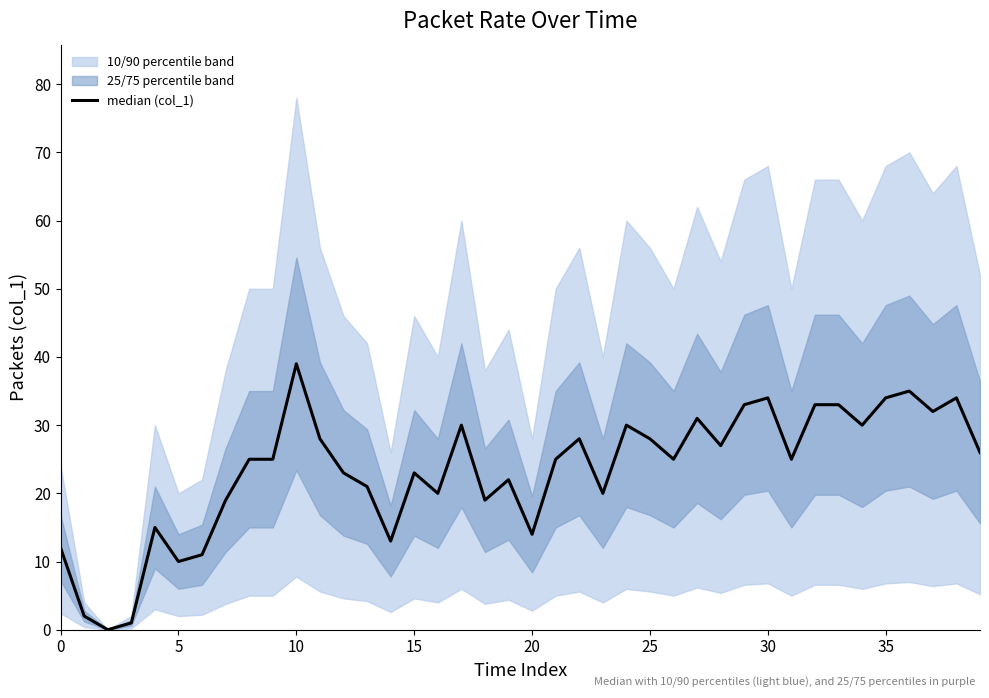

Reading right to left, list all the values displayed in this chart.

26	34	32	35	34	30	33	33	25	34	33	27	31	25	28	30	20	28	25	14	22	19	30	20	23	13	21	23	28	39	25	25	19	11	10	15	1	0	2	12